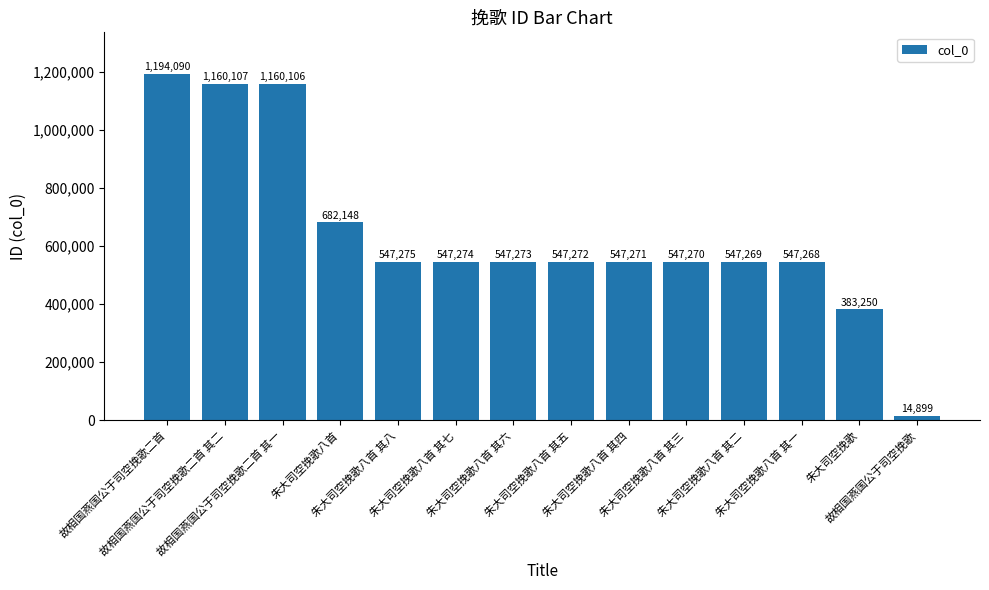

What position from the right is 朱大司空挽歌八首 其六?

8